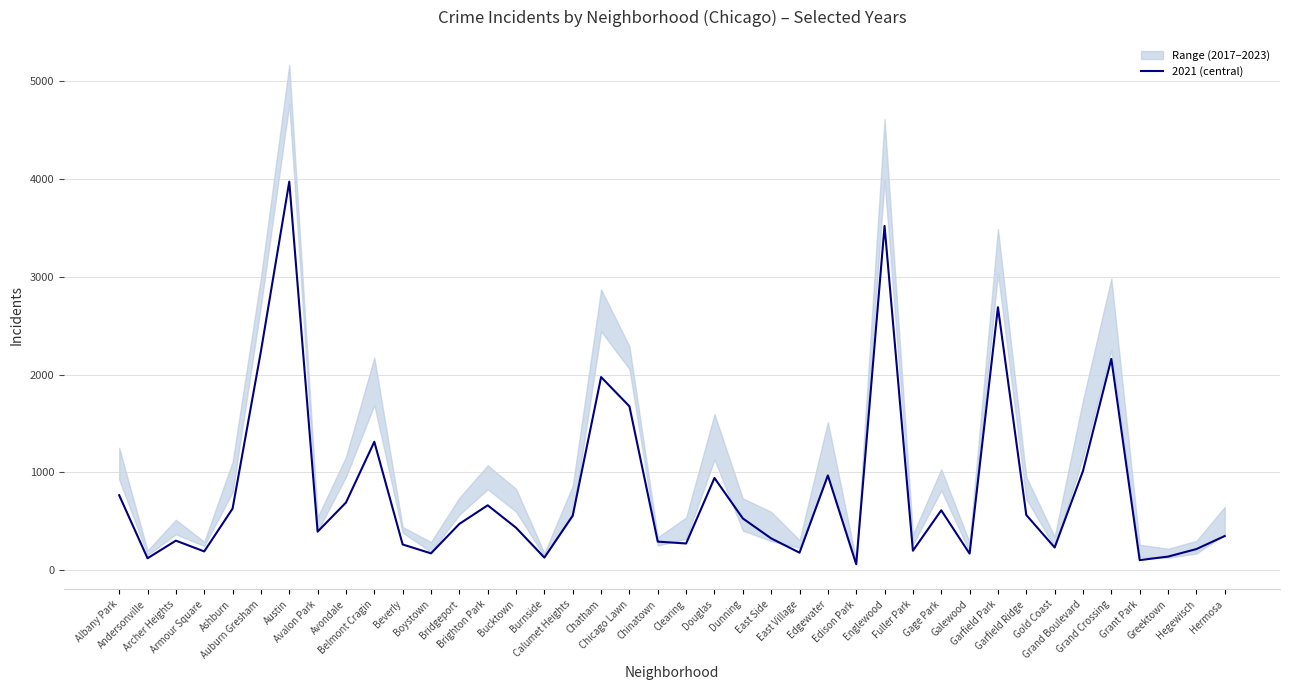

How many categories are shown in the chart?

40